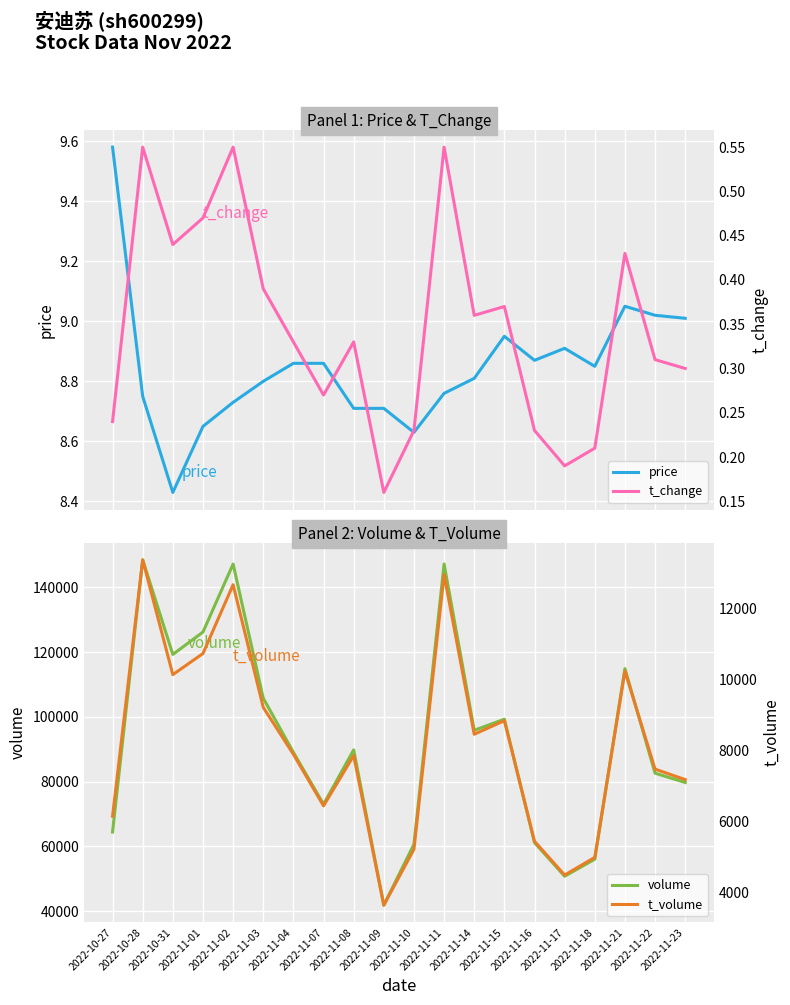

Reading left to right, list all the values displayed in this chart.

price: 2022-10-27=9.6	2022-10-28=8.8	2022-10-31=8.4	2022-11-01=8.7	2022-11-02=8.7	2022-11-03=8.8	2022-11-04=8.9	2022-11-07=8.9	2022-11-08=8.7	2022-11-09=8.7	2022-11-10=8.6	2022-11-11=8.8	2022-11-14=8.8	2022-11-15=8.9	2022-11-16=8.9	2022-11-17=8.9	2022-11-18=8.8	2022-11-21=9.1	2022-11-22=9.0	2022-11-23=9.0
volume: 2022-10-27=64424.0	2022-10-28=148482.0	2022-10-31=119269.0	2022-11-01=126191.0	2022-11-02=147187.0	2022-11-03=105756.0	2022-11-04=89035.0	2022-11-07=73000.0	2022-11-08=89785.0	2022-11-09=41840.0	2022-11-10=60630.0	2022-11-11=147201.0	2022-11-14=95840.0	2022-11-15=99267.0	2022-11-16=61163.0	2022-11-17=50772.0	2022-11-18=56037.0	2022-11-21=114893.0	2022-11-22=82600.0	2022-11-23=79716.0
t_change: 2022-10-27=0.2	2022-10-28=0.6	2022-10-31=0.4	2022-11-01=0.5	2022-11-02=0.6	2022-11-03=0.4	2022-11-04=0.3	2022-11-07=0.3	2022-11-08=0.3	2022-11-09=0.2	2022-11-10=0.2	2022-11-11=0.6	2022-11-14=0.4	2022-11-15=0.4	2022-11-16=0.2	2022-11-17=0.2	2022-11-18=0.2	2022-11-21=0.4	2022-11-22=0.3	2022-11-23=0.3
t_volume: 2022-10-27=6149.0	2022-10-28=13353.0	2022-10-31=10128.0	2022-11-01=10722.0	2022-11-02=12654.0	2022-11-03=9208.0	2022-11-04=7890.0	2022-11-07=6441.0	2022-11-08=7854.0	2022-11-09=3651.0	2022-11-10=5220.0	2022-11-11=12937.0	2022-11-14=8453.0	2022-11-15=8834.0	2022-11-16=5444.0	2022-11-17=4497.0	2022-11-18=4993.0	2022-11-21=10226.0	2022-11-22=7473.0	2022-11-23=7178.0